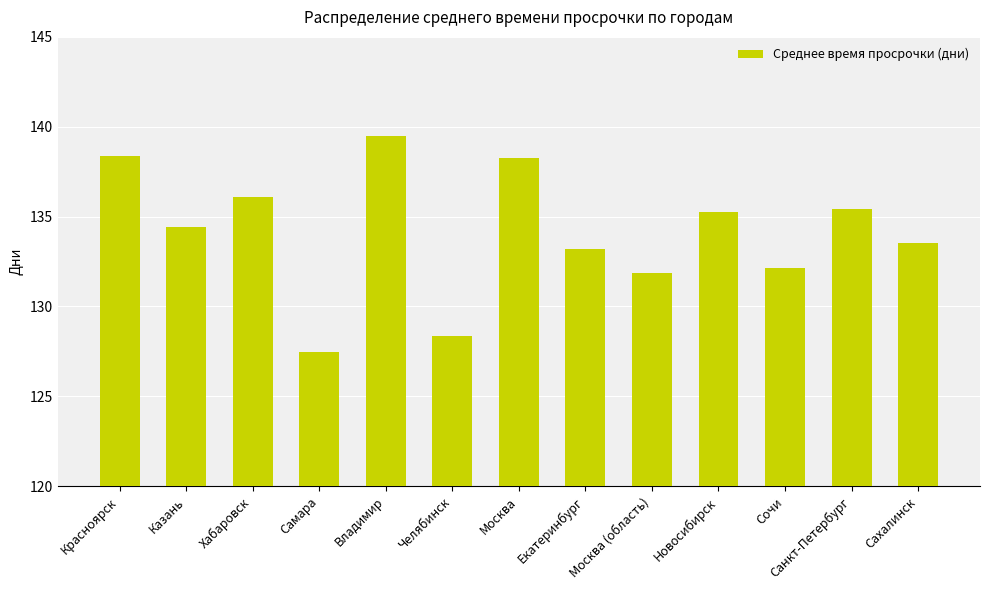

Where is the data nearest to the value 133?

Екатеринбург